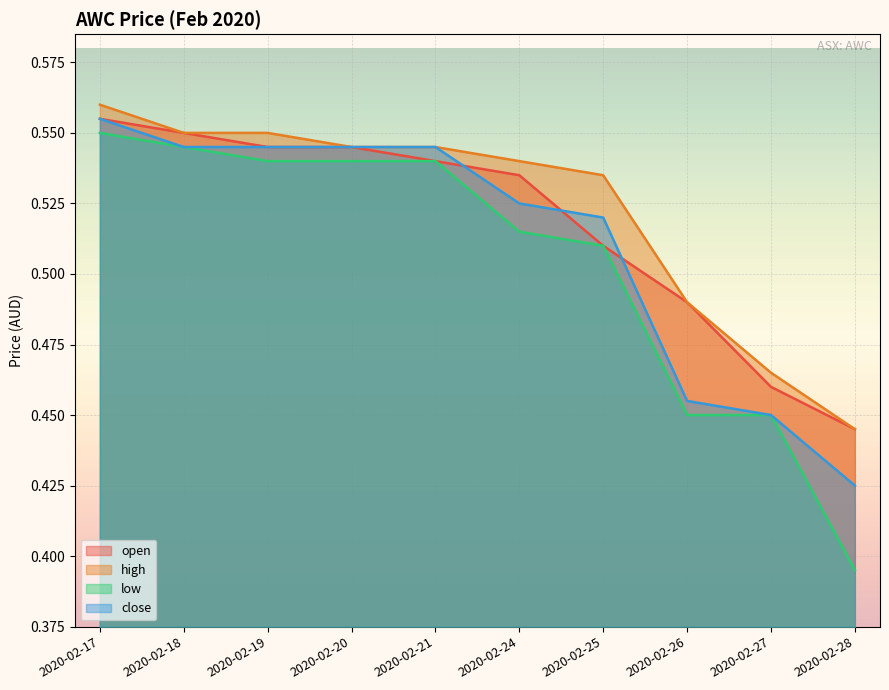

True or false: open has a value of 0.8 at 2020-02-27.

False